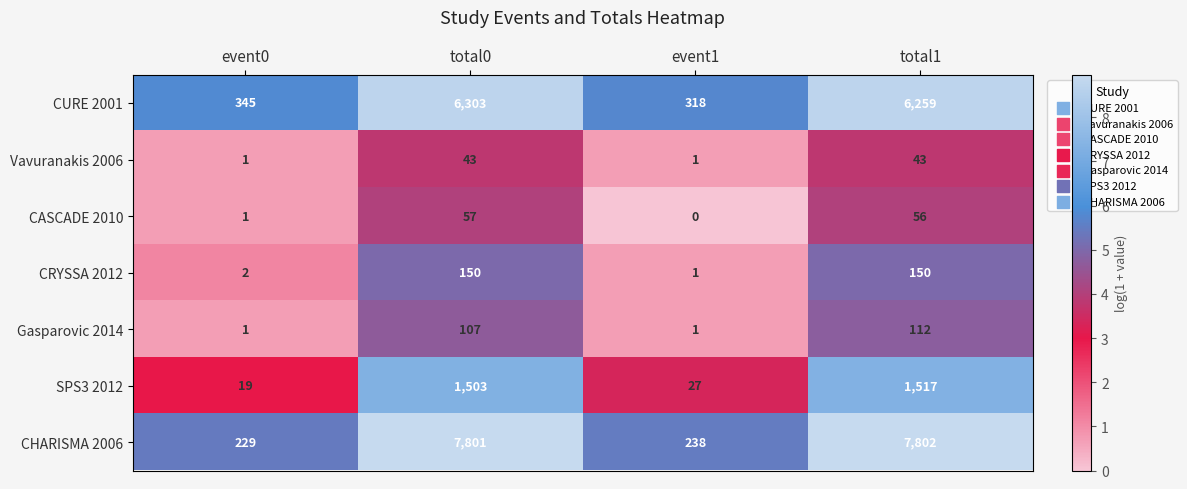

Which series has the largest total across all categories?

CHARISMA 2006